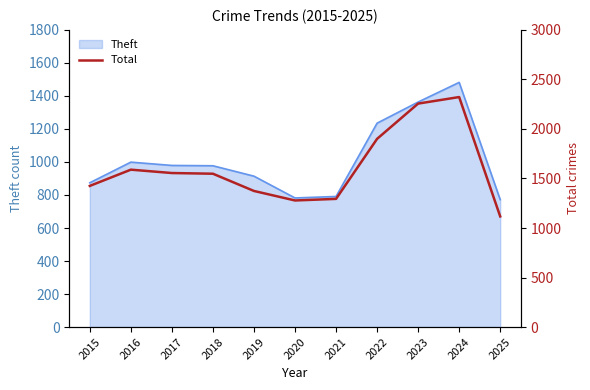

At which label is the value closest to 1719?

2016